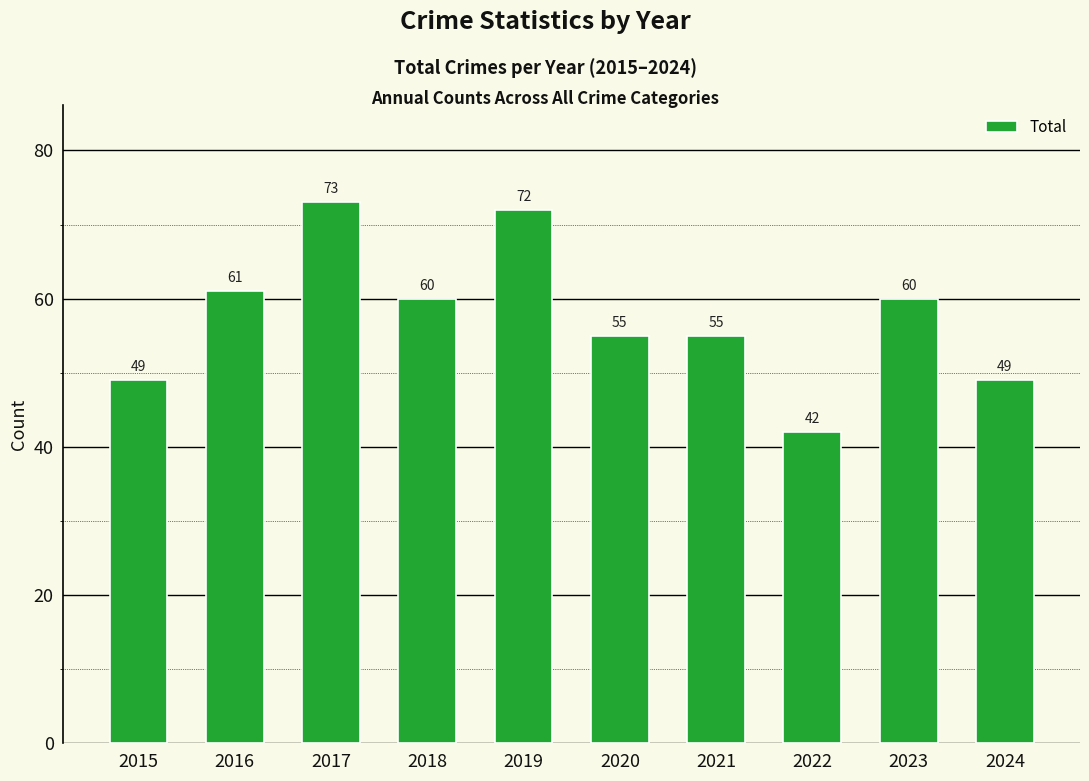

What is the smallest value displayed?

42